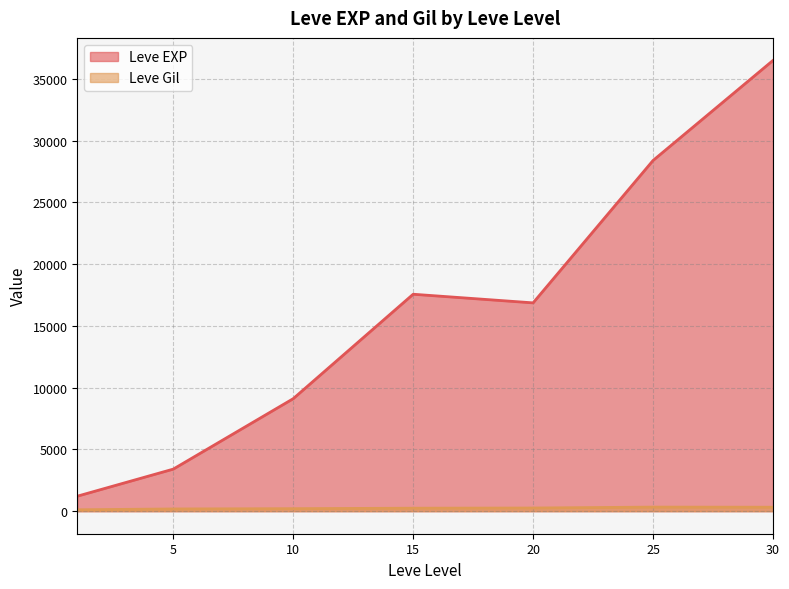

At which category is the sum across all series the highest?

30